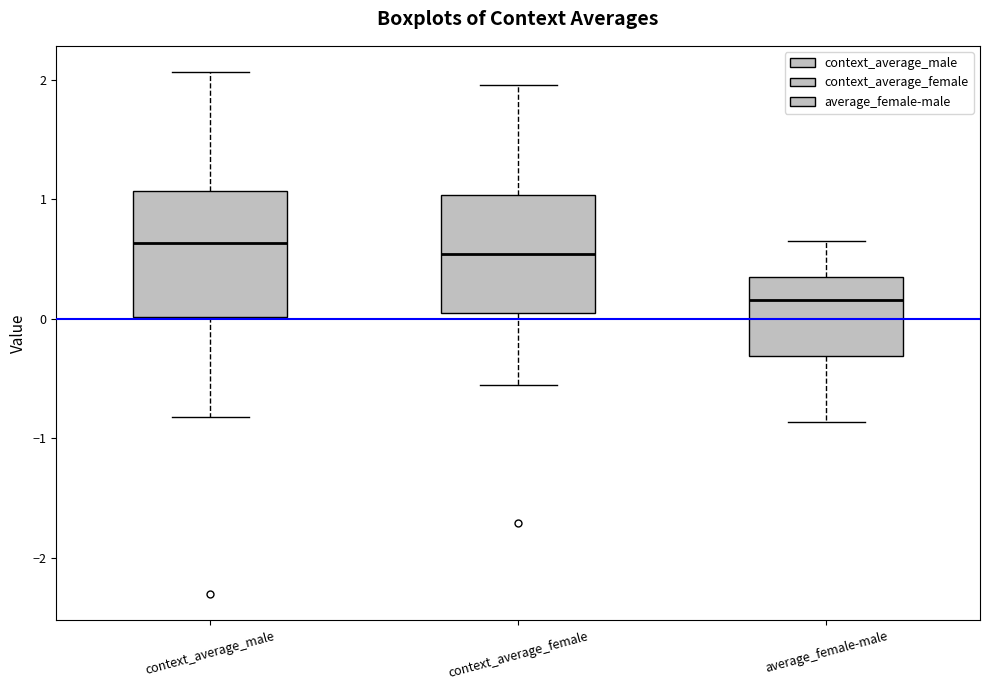

Where is the lower edge of the box for context_average_female on the y-axis? The values are not printed on the chart, so give them approximately, as read against the axis.

0.1